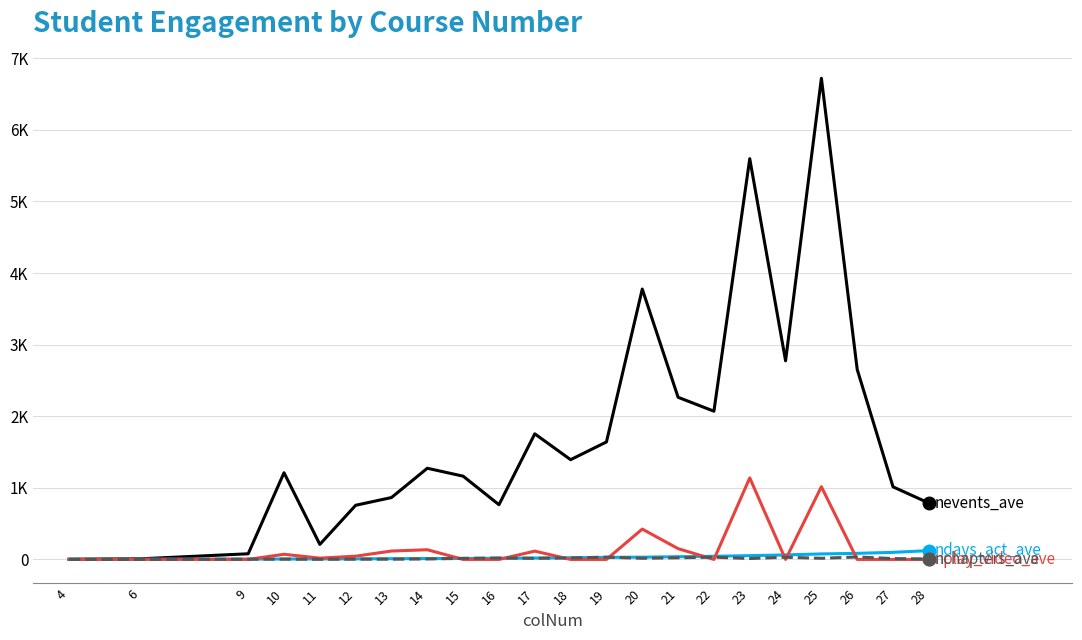

Is this an area chart (filled region under the line)?

No